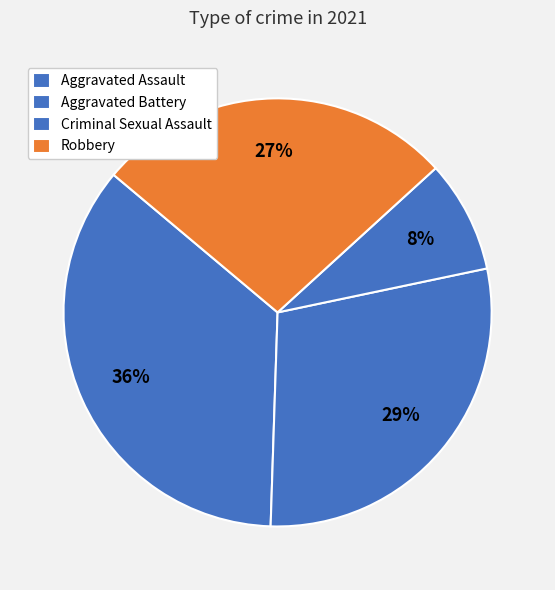

Which has a higher value, Aggravated Battery or Criminal Sexual Assault?

Aggravated Battery